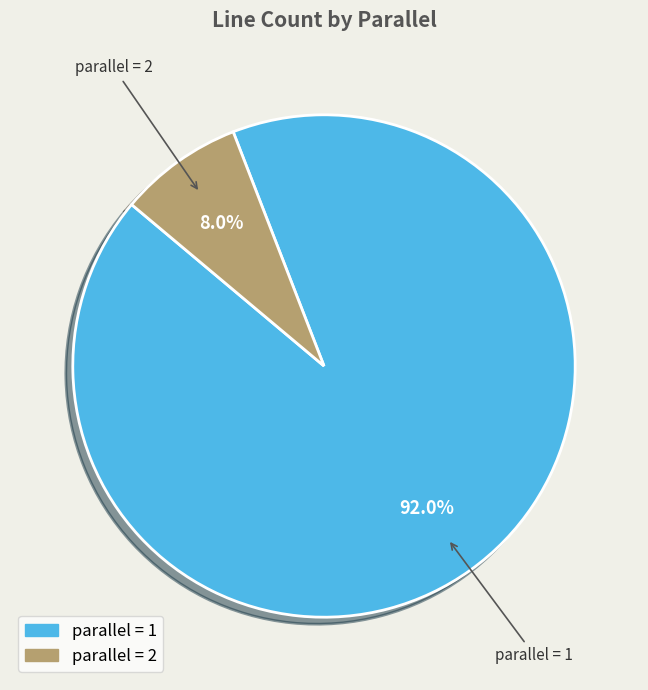

Does any single category account for the majority?

Yes